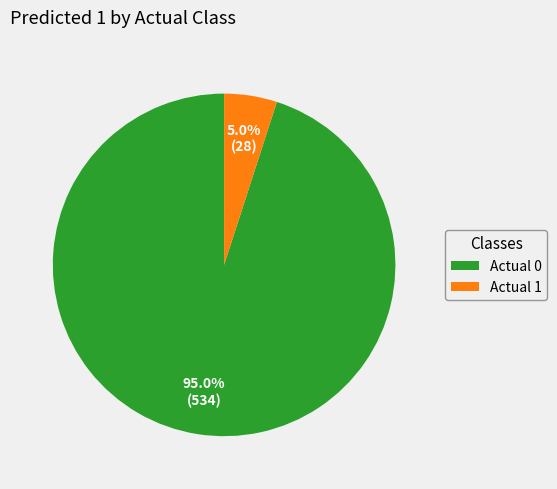

How many slices are in this pie chart?

2